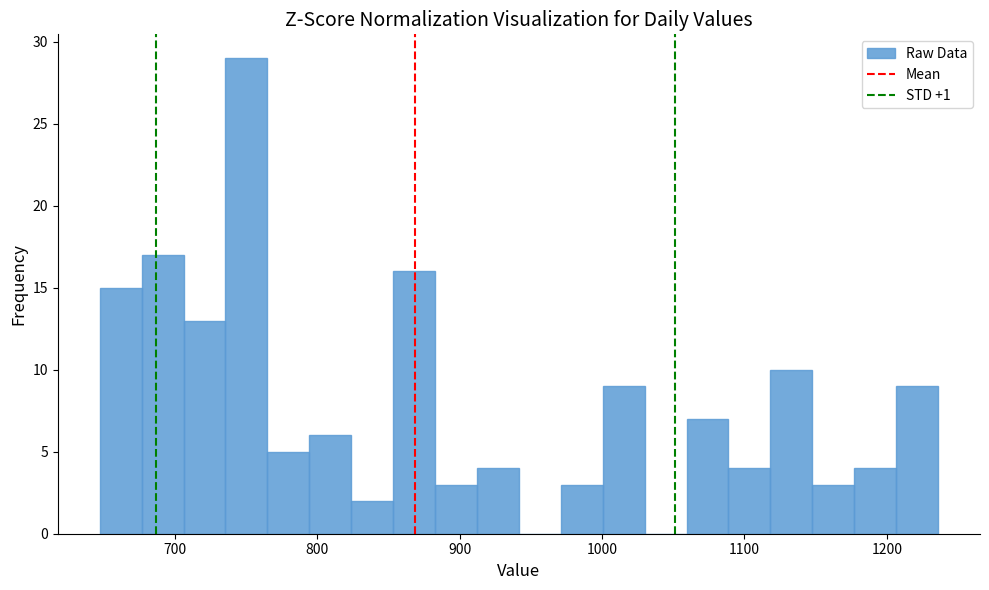

Read against the x-axis, roughly where is the centre of the tallest bar?

750